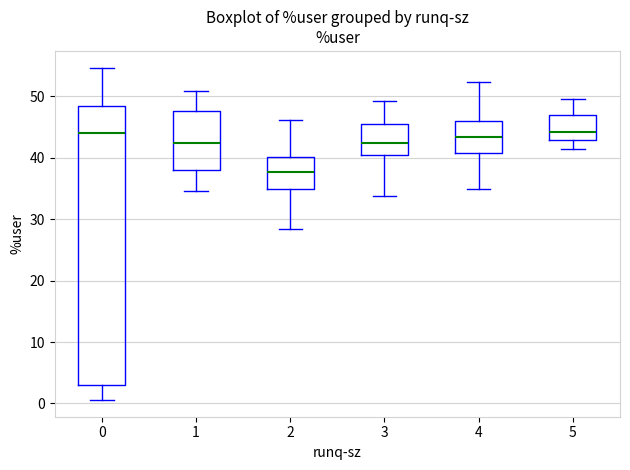

Reading left to right, transcribe this box plot: for each box, give where its median line is, the range the box spans, and where its two whiskers end, as read against the y-axis. The values are not printed on the chart, so give them approximately, as read against the axis.

0: median 44, box 3 to 48, whiskers 1 to 55
1: median 42, box 38 to 48, whiskers 35 to 51
2: median 38, box 35 to 40, whiskers 28 to 46
3: median 42, box 40 to 45, whiskers 34 to 49
4: median 43, box 41 to 46, whiskers 35 to 52
5: median 44, box 43 to 47, whiskers 41 to 50